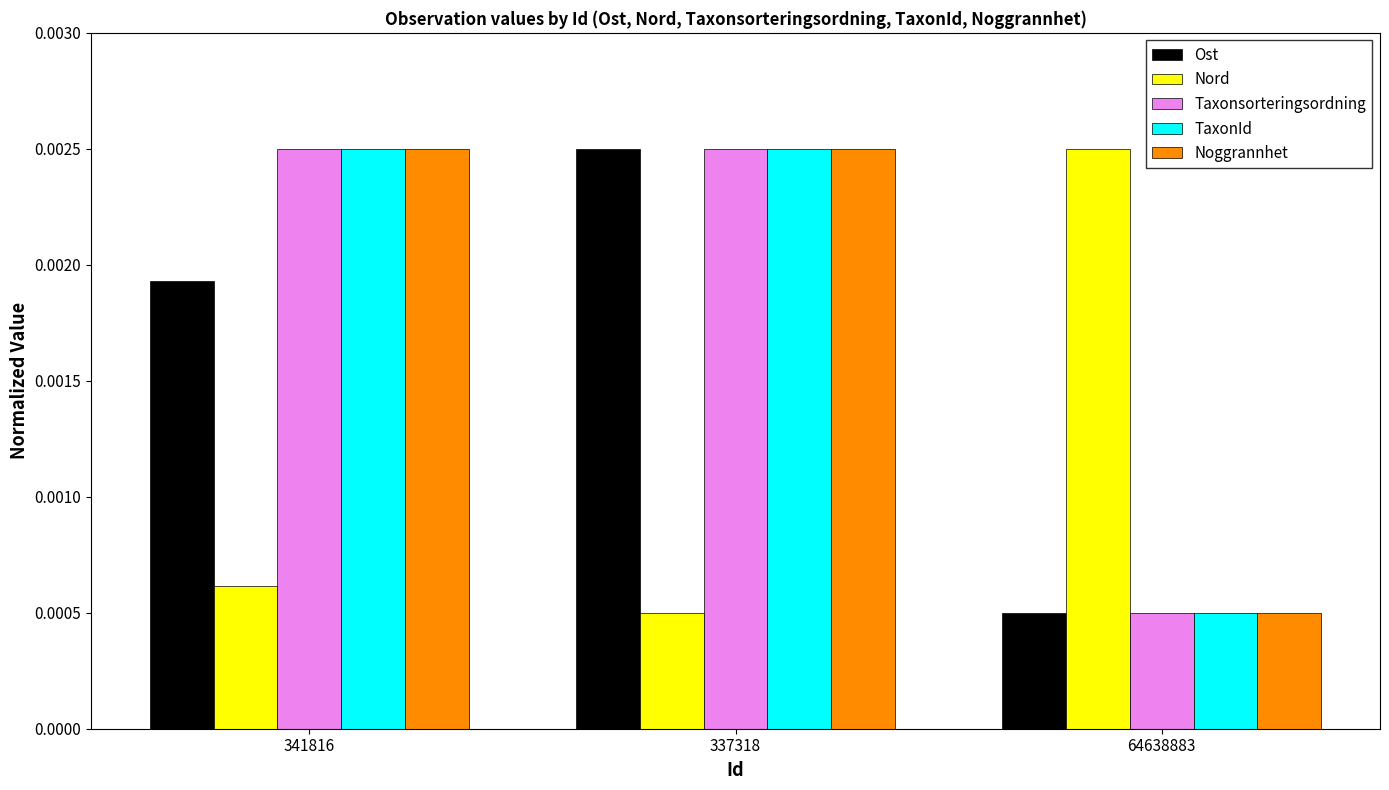

At how many categories does at least one series exceed 0?

3